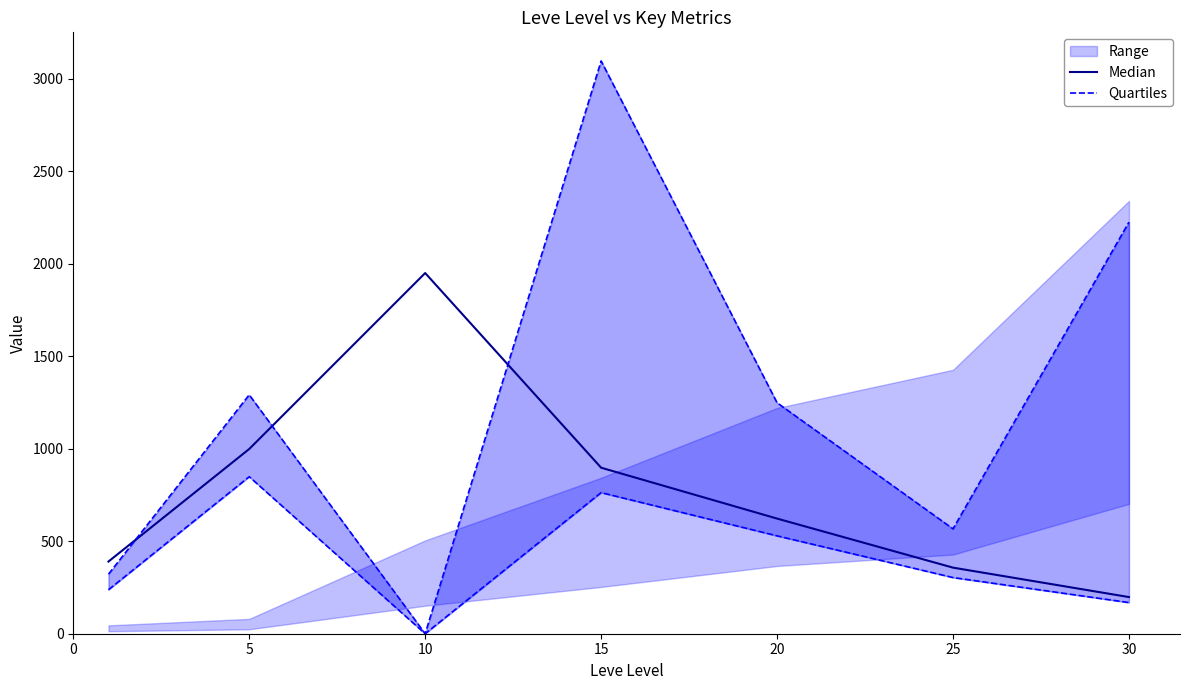

Which series has the largest range (max minus min)?

Quartiles